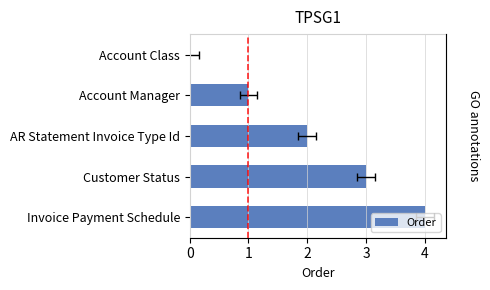

What is the value of the 2nd bar from the left?

1